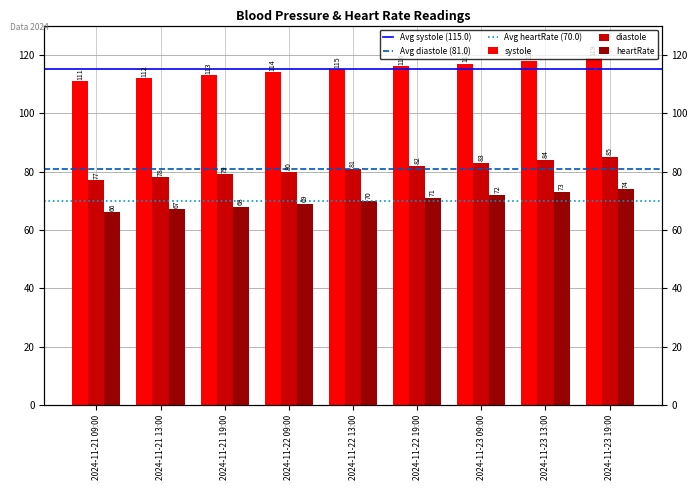

At which label does systole reach its peak?

2024-11-23 19:00